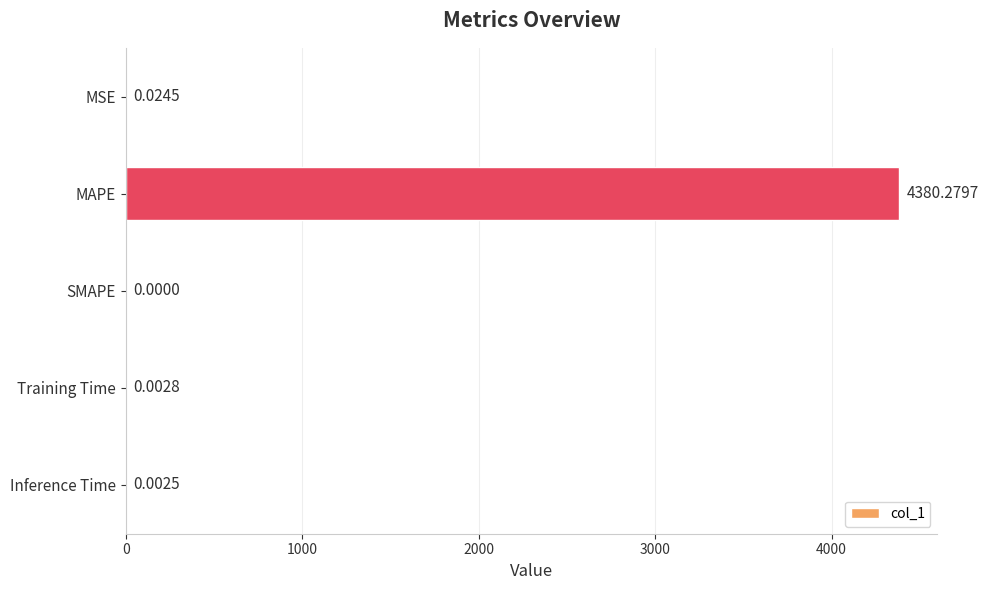

How many series are shown in this chart?

1